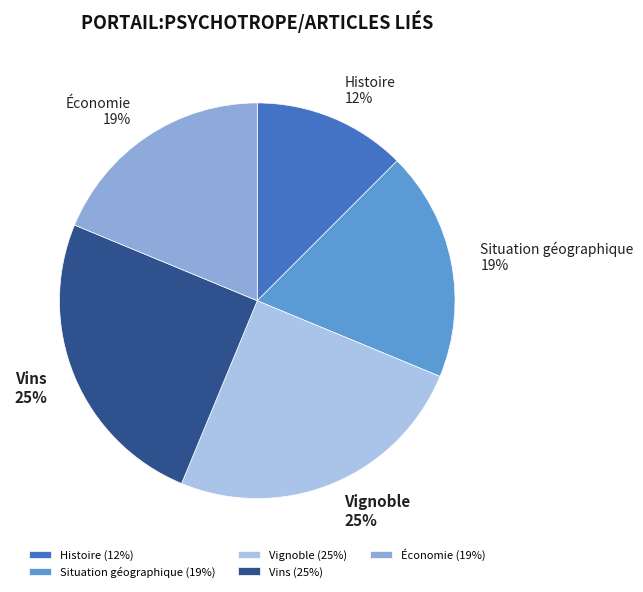

What is the smallest slice in the pie chart?

Histoire